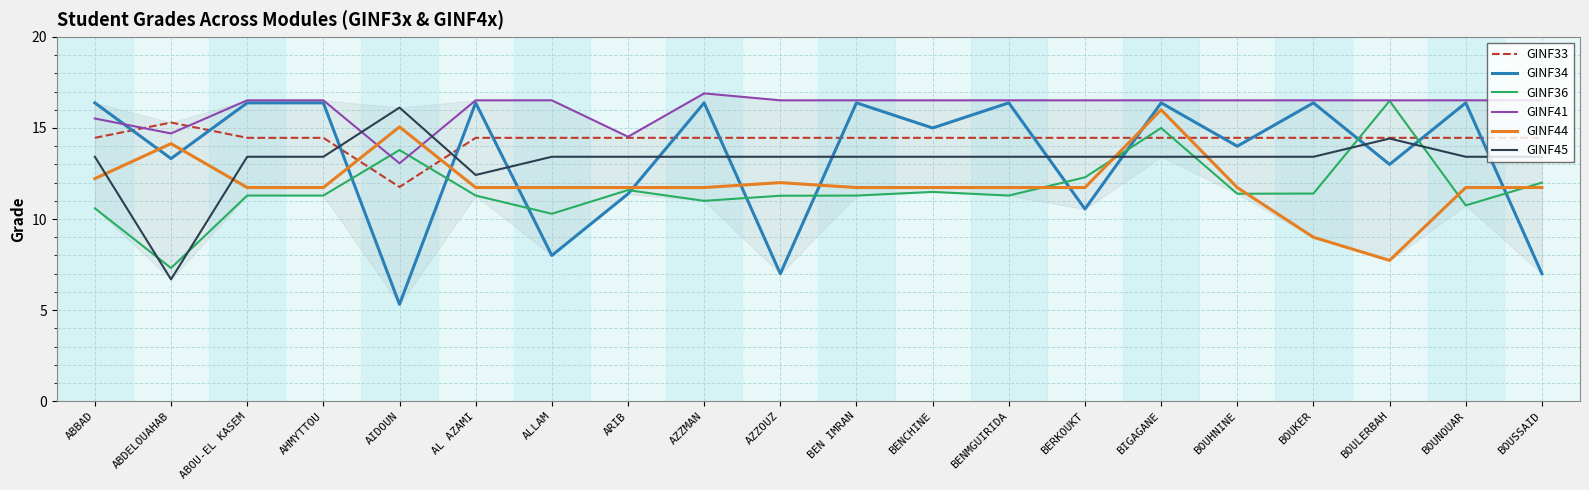

What is the spread (max minus min) of values at BENCHINE?

5.0